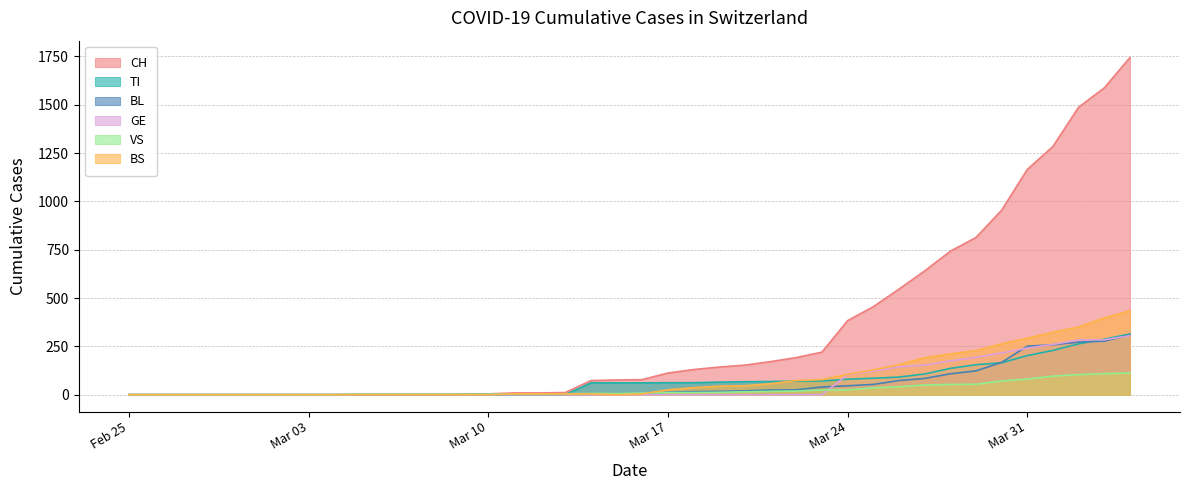

Which series has the largest range (max minus min)?

CH